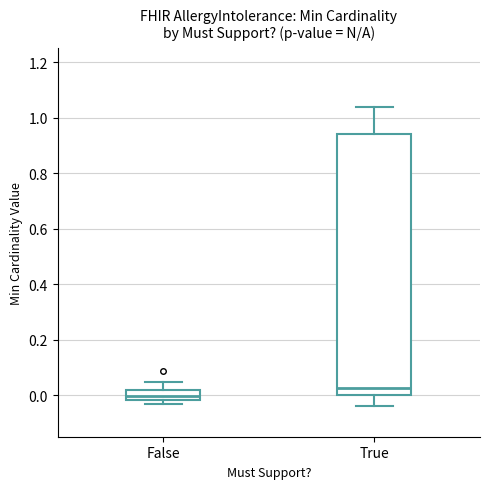

Where does the median line of the box for True sit on the y-axis? The values are not printed on the chart, so give them approximately, as read against the axis.

0.02